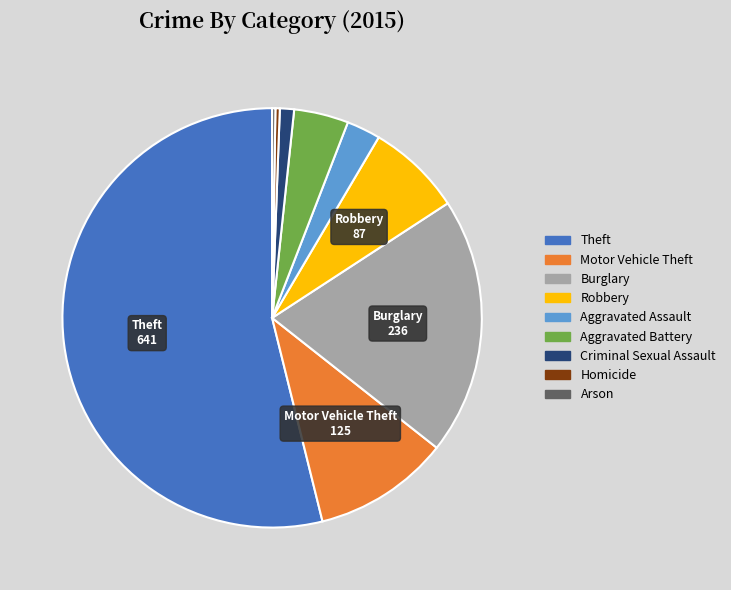

Which slice is the largest?

Theft